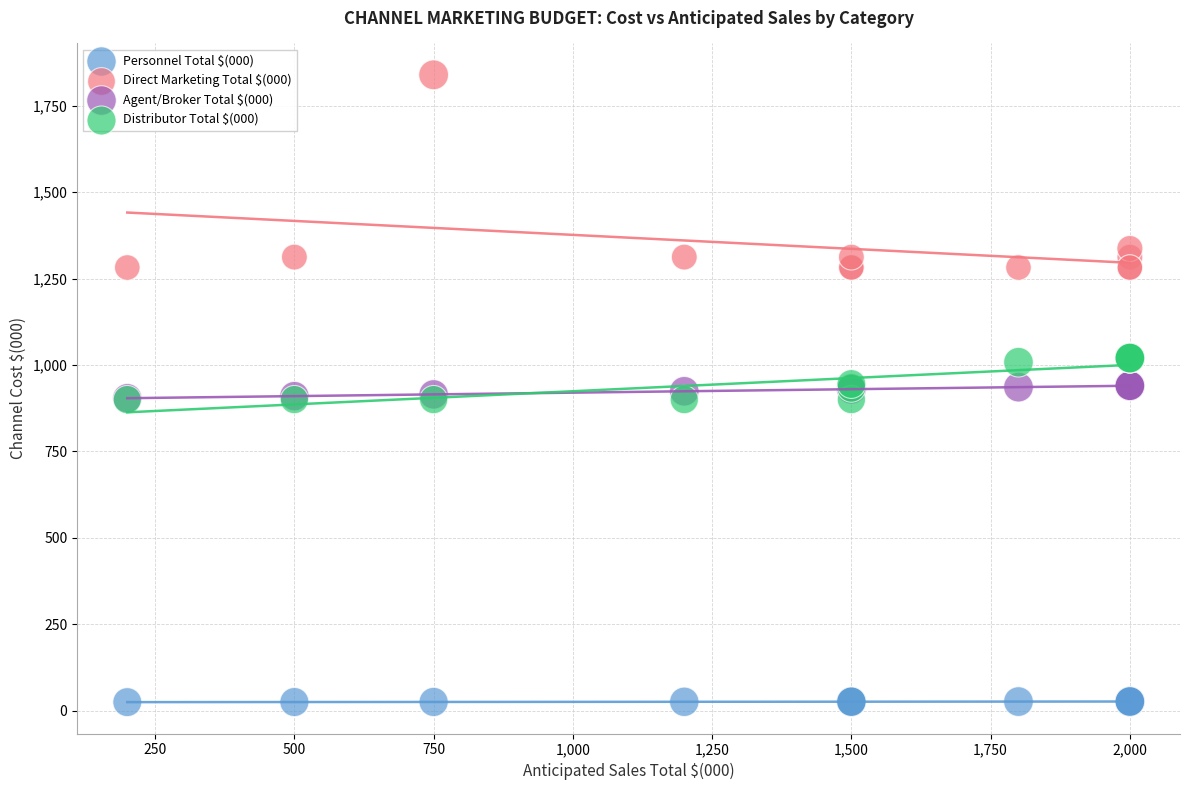

Which series reaches the maximum Y coordinate?

Direct Marketing Total $(000)